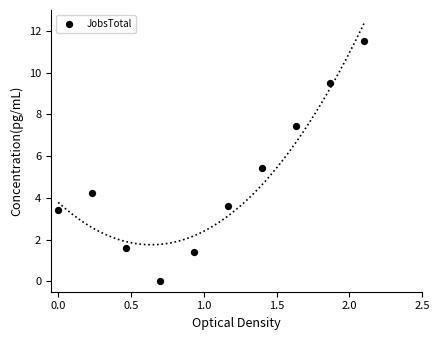

What is the range of X values (max minus min)?

2.1